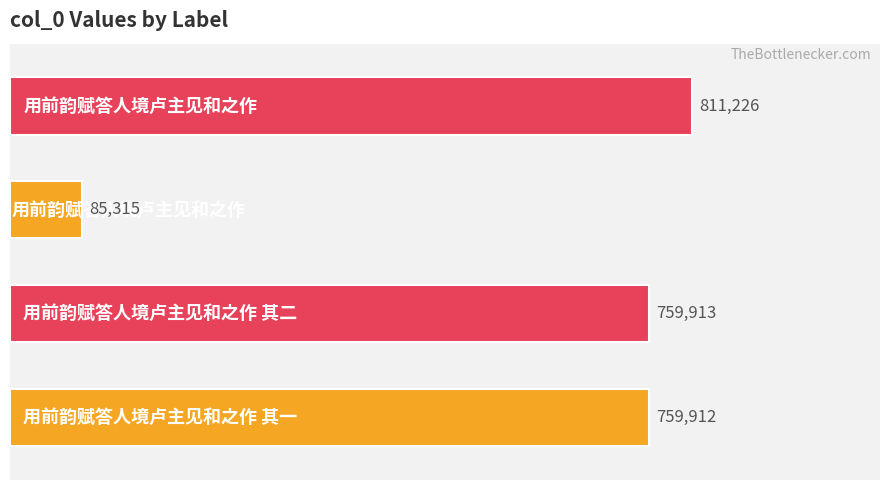

What is the maximum value shown in the chart?

811226